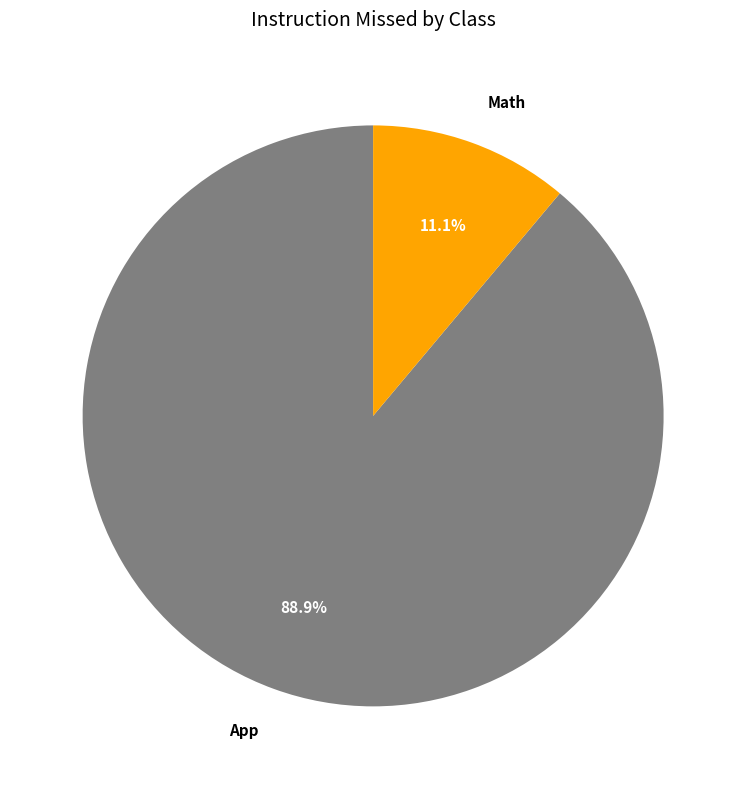

Rank the categories by value from highest to lowest.

App, Math